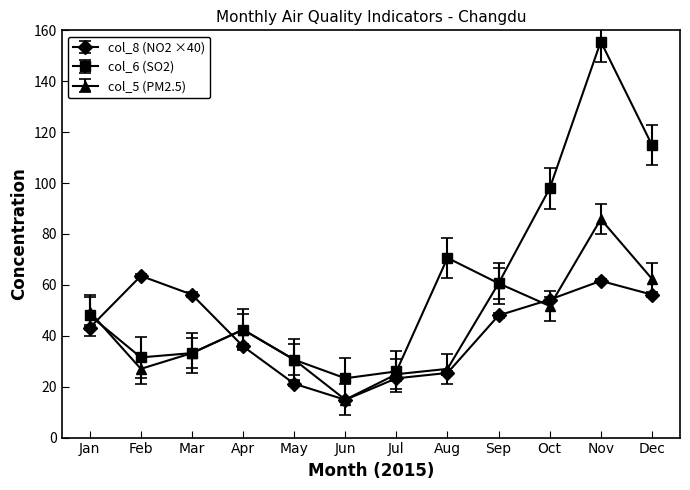

True or false: col_6 (SO2) has more than 0 interior local peaks.

True